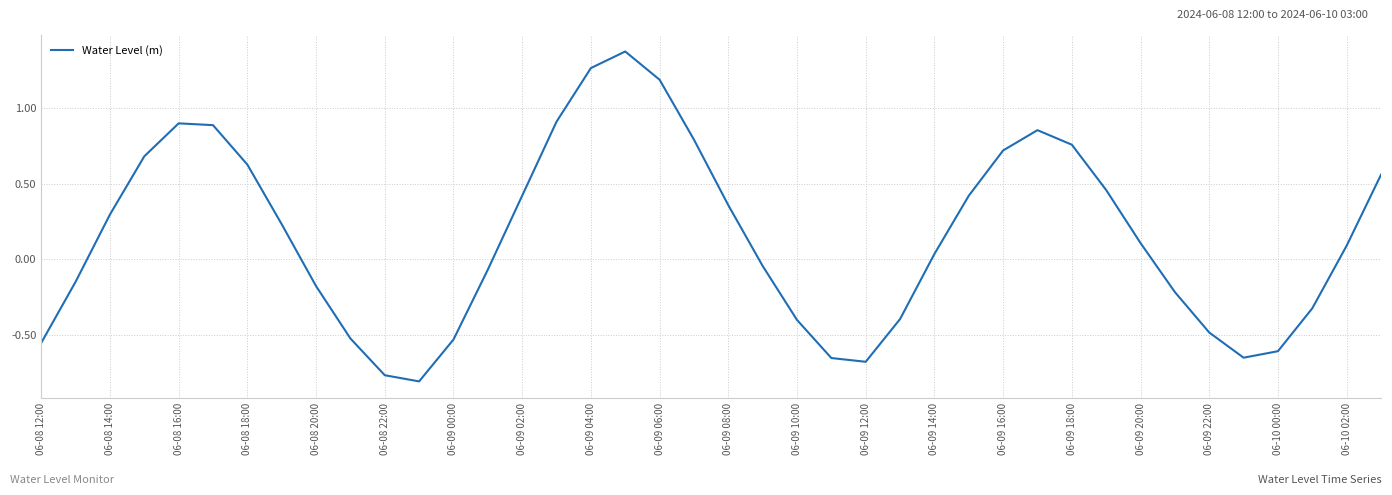

What is the difference between the maximum and minimum values?

2.2